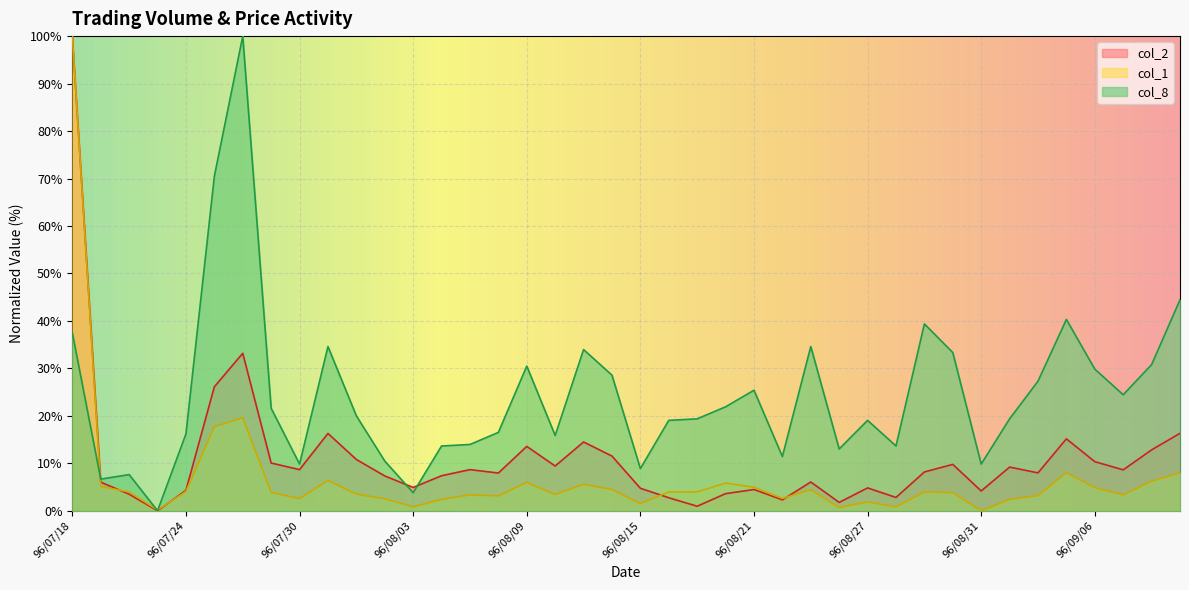

Which series changed the most between 96/07/18 and 96/09/07?

col_1